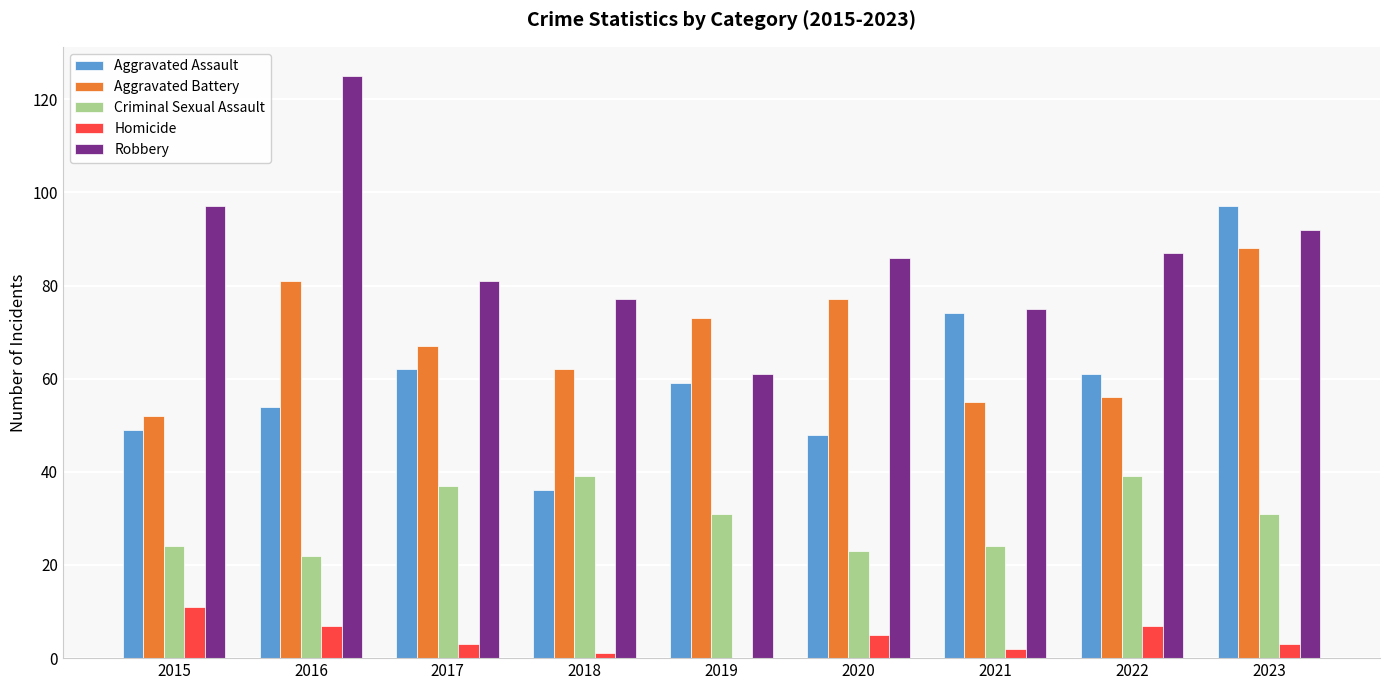

What is the highest value of the Robbery series?

125